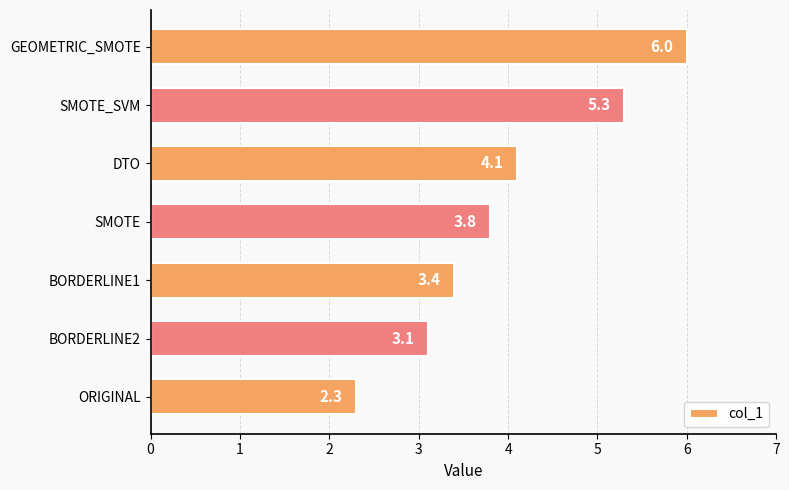

Reading bottom to top, transcribe all the data shown in this chart.

2.3	3.1	3.4	3.8	4.1	5.3	6.0